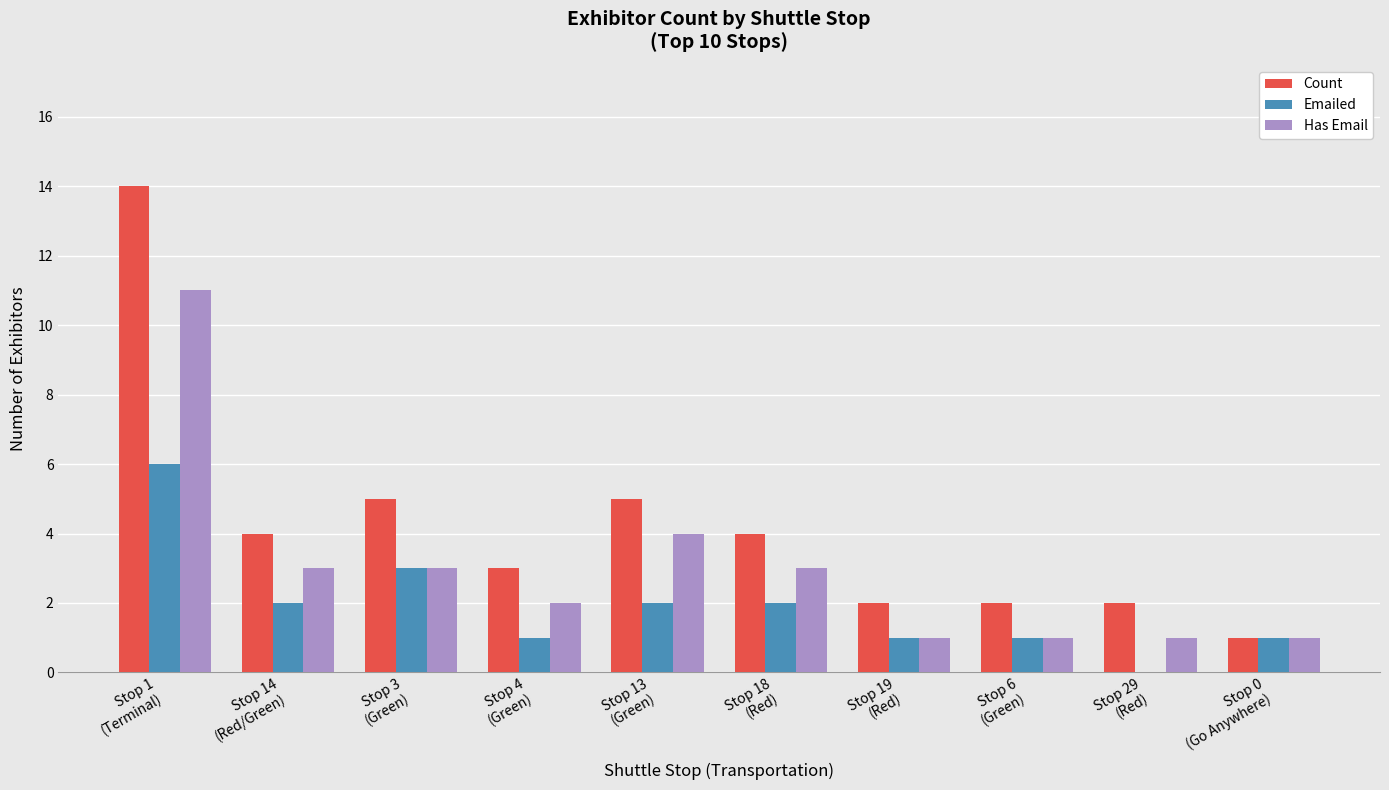

How many Emailed values are between 1 and 2?

7